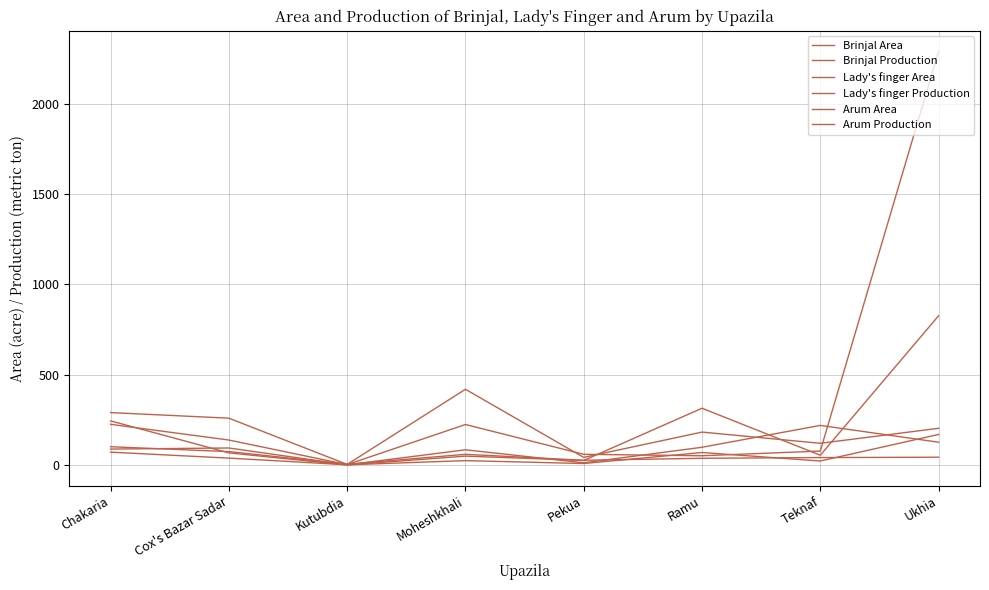

What is the average value of the Arum Production series?

198